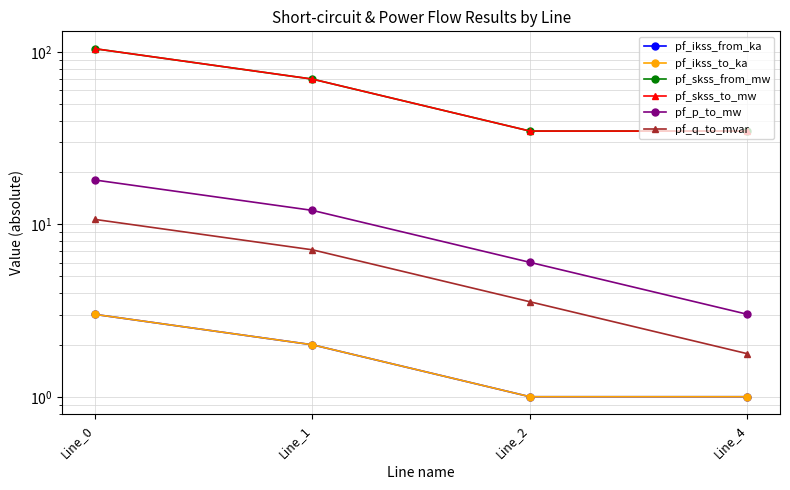

How many data points in pf_q_to_mvar are less than 7?

2